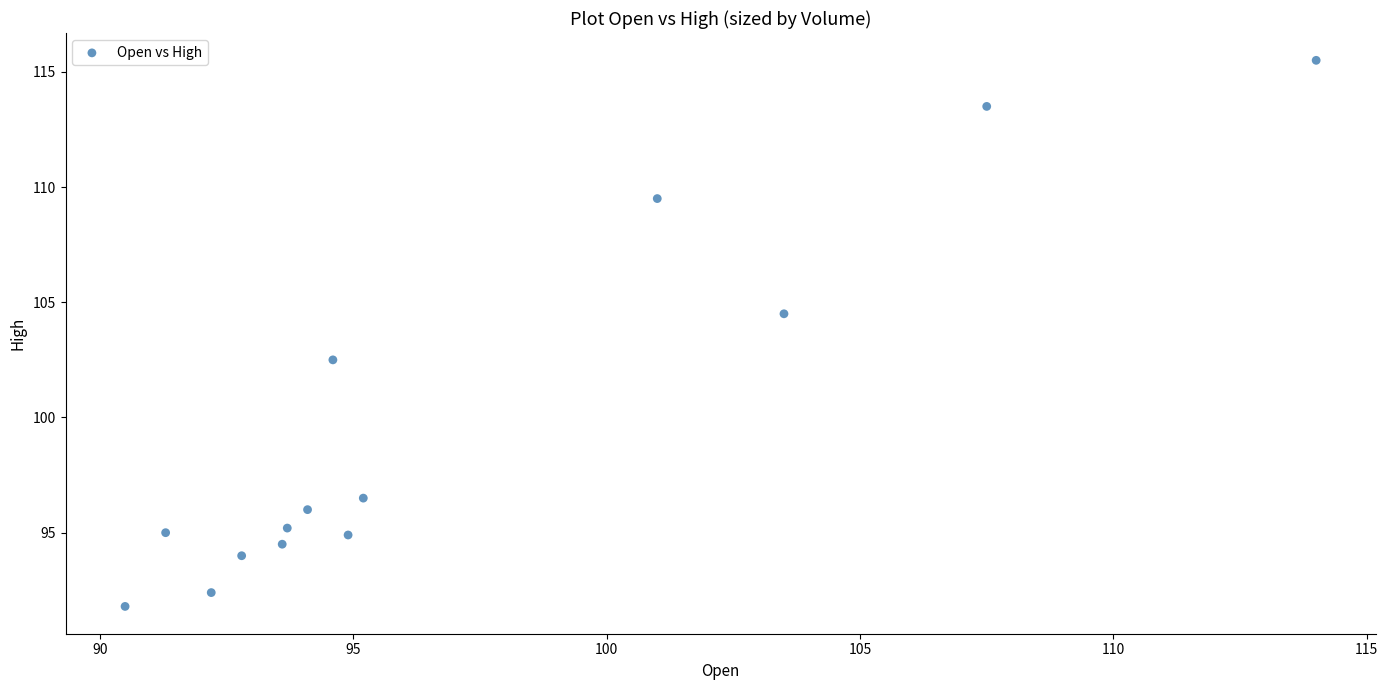

What is the range of X values (max minus min)?

23.5